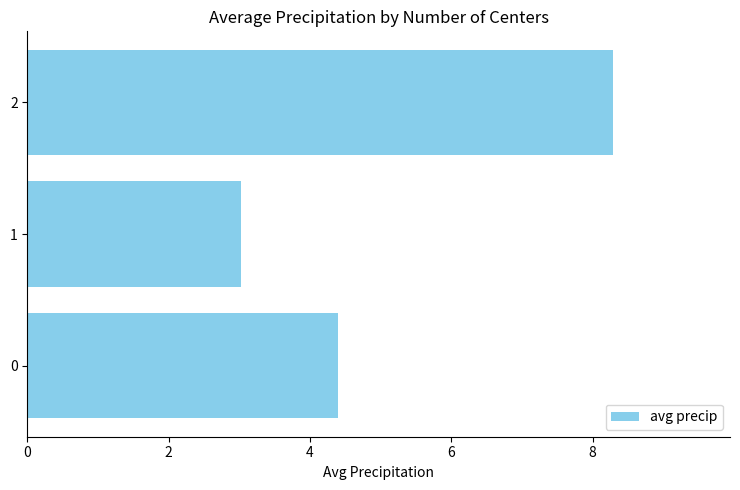

List the labels in order of value, largest first.

2, 0, 1